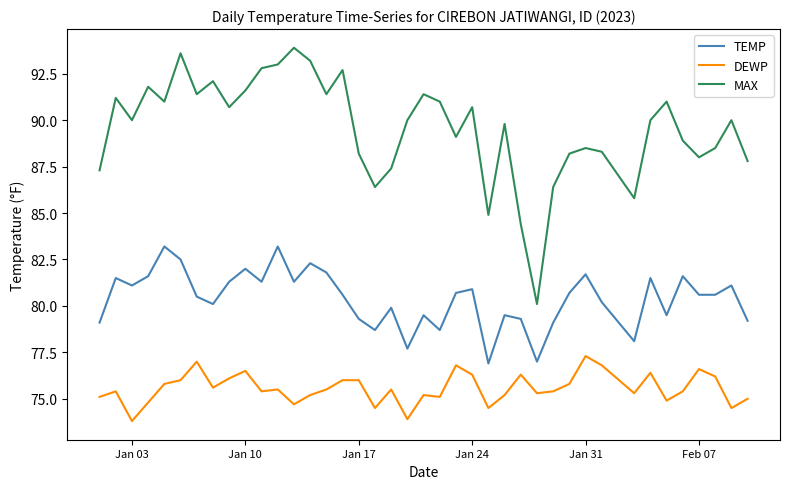

List the series in order of their peak value, lowest first.

DEWP, TEMP, MAX